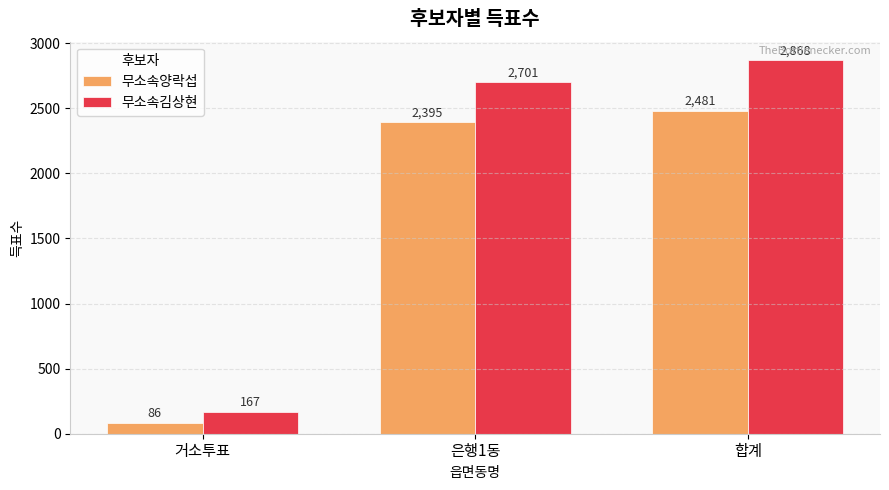

How many data points does each series have?

3